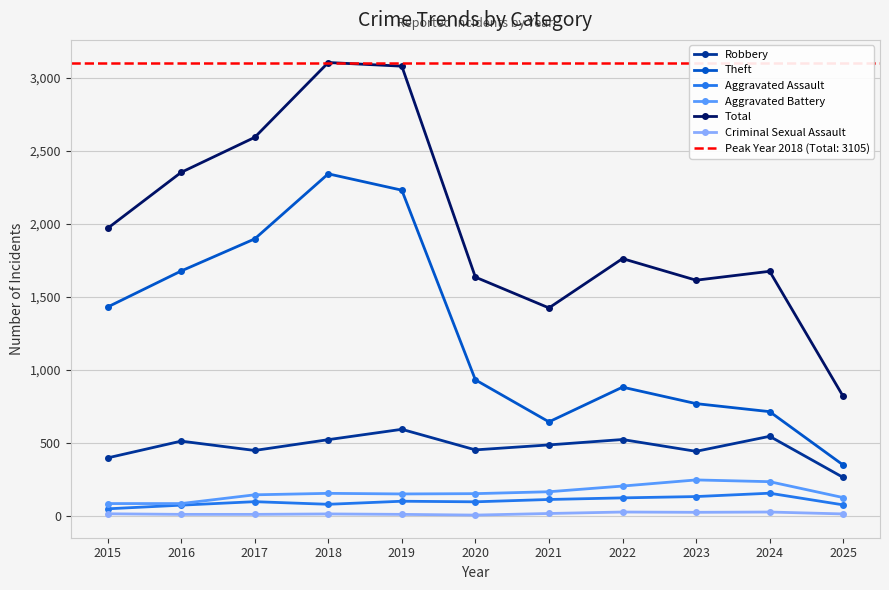

The Theft series shows 880 at 2022. True or false?

True